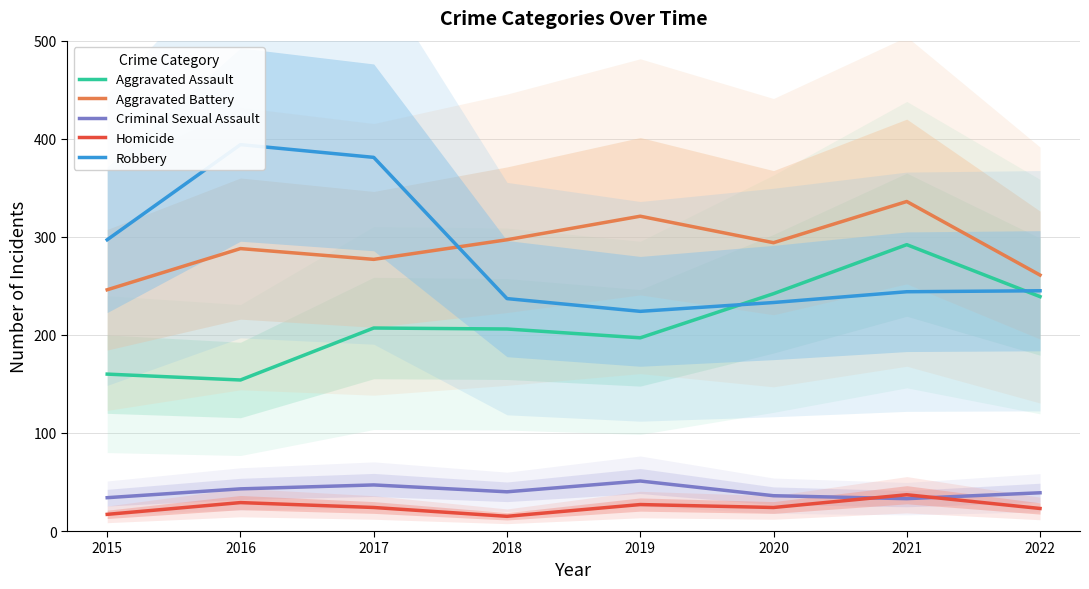

What is the difference between the highest and lowest values at 2020?

270